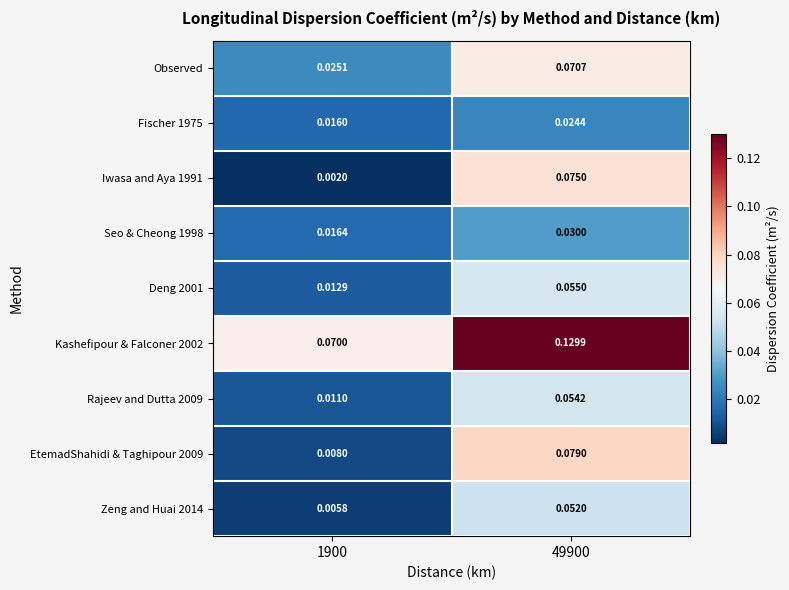

At how many categories does at least one series exceed 0?

2